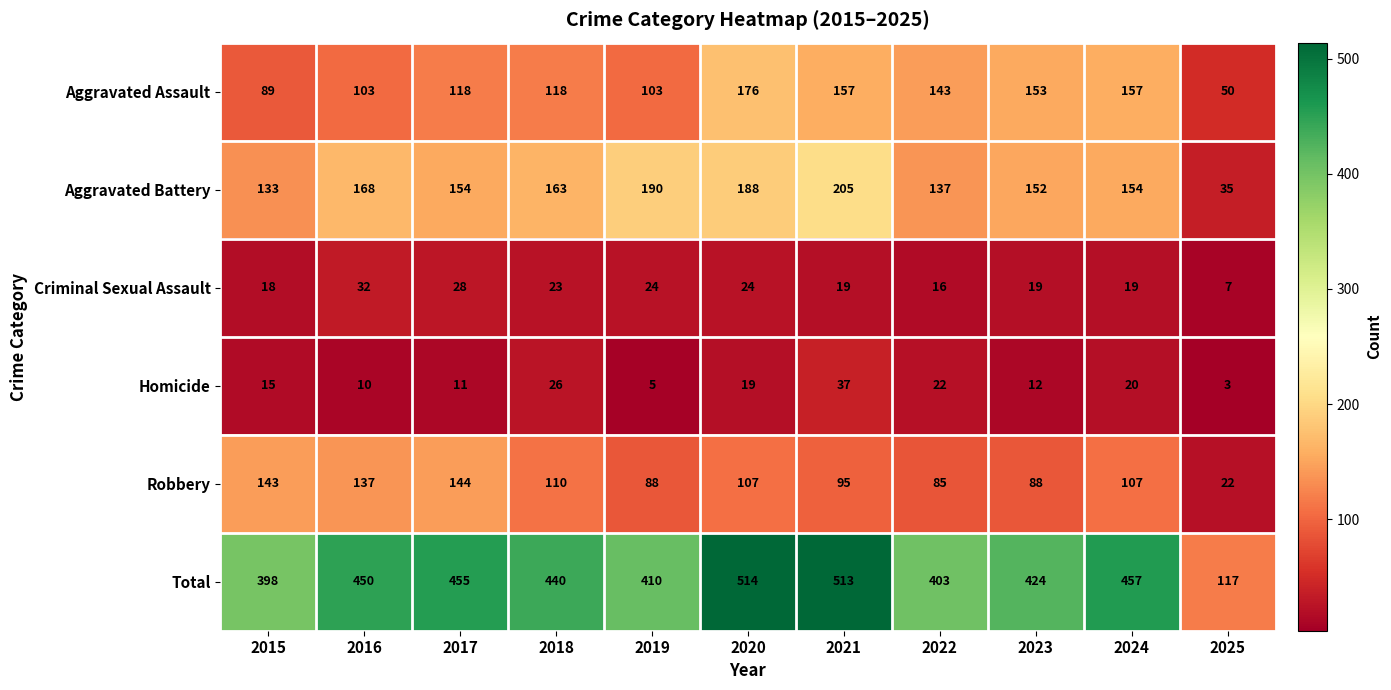

What is the average value of the Criminal Sexual Assault series?

21